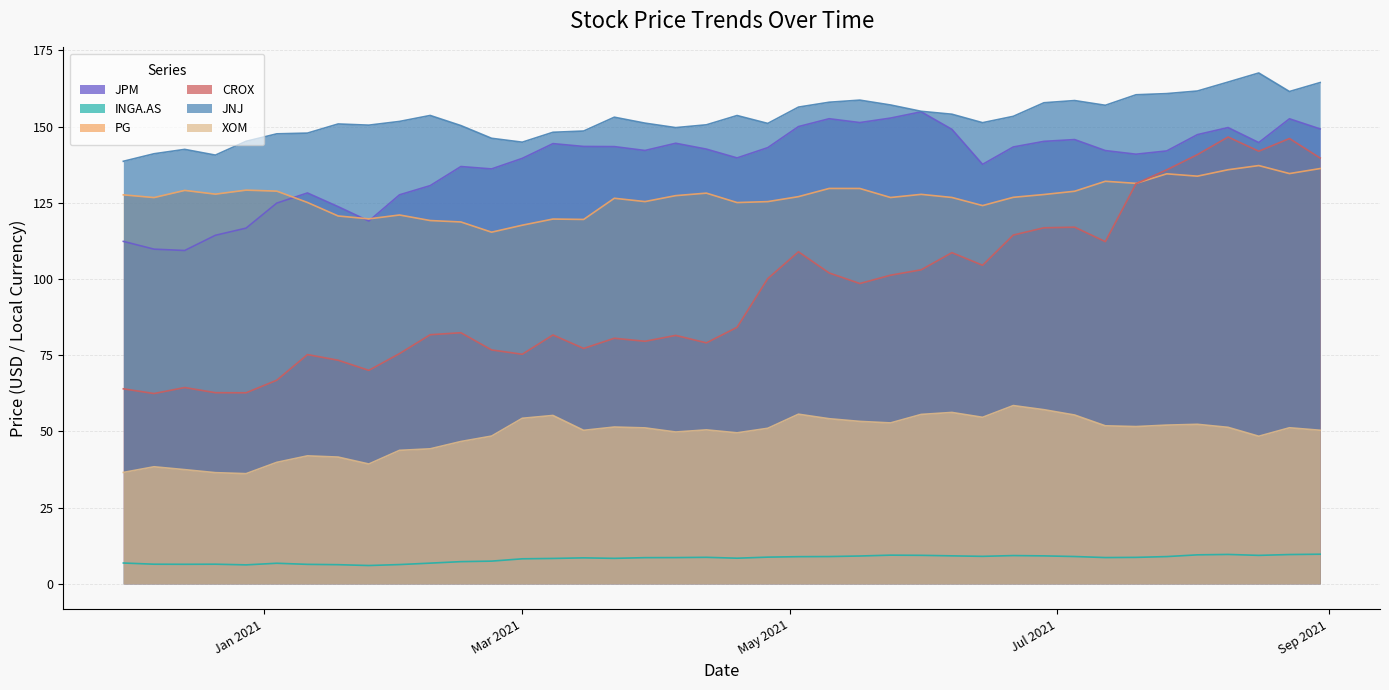

What is the total value across all series at 2021-04-12?

559.6